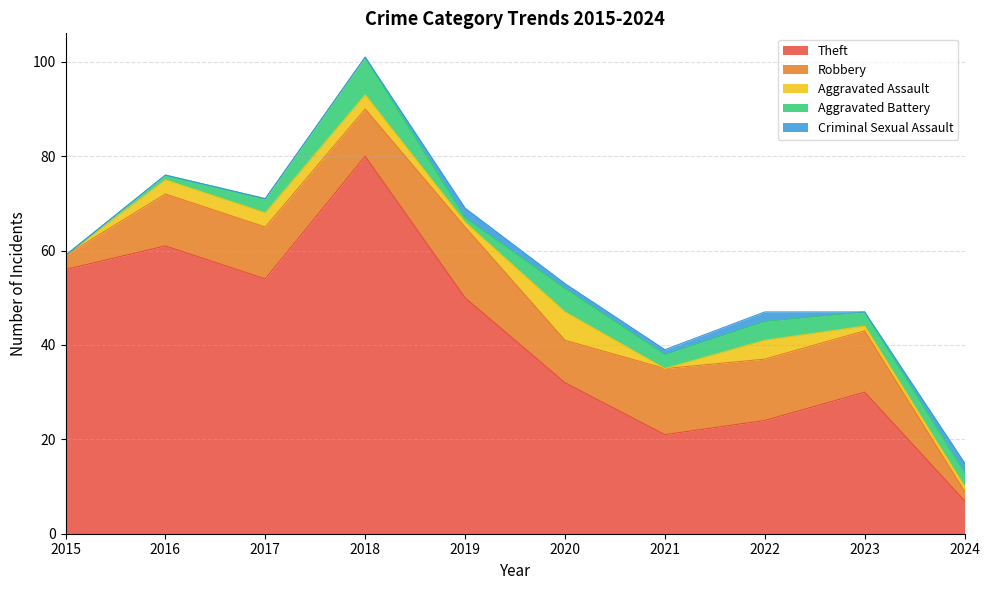

Reading left to right, what are all the values shown in this chart?

Theft: 2015=56	2016=61	2017=54	2018=80	2019=50	2020=32	2021=21	2022=24	2023=30	2024=7
Robbery: 2015=3	2016=11	2017=11	2018=10	2019=15	2020=9	2021=14	2022=13	2023=13	2024=2
Aggravated Assault: 2015=0	2016=3	2017=3	2018=3	2019=1	2020=6	2021=0	2022=4	2023=1	2024=1
Aggravated Battery: 2015=0	2016=1	2017=3	2018=8	2019=1	2020=5	2021=3	2022=4	2023=3	2024=3
Criminal Sexual Assault: 2015=0	2016=0	2017=0	2018=0	2019=2	2020=1	2021=1	2022=2	2023=0	2024=2